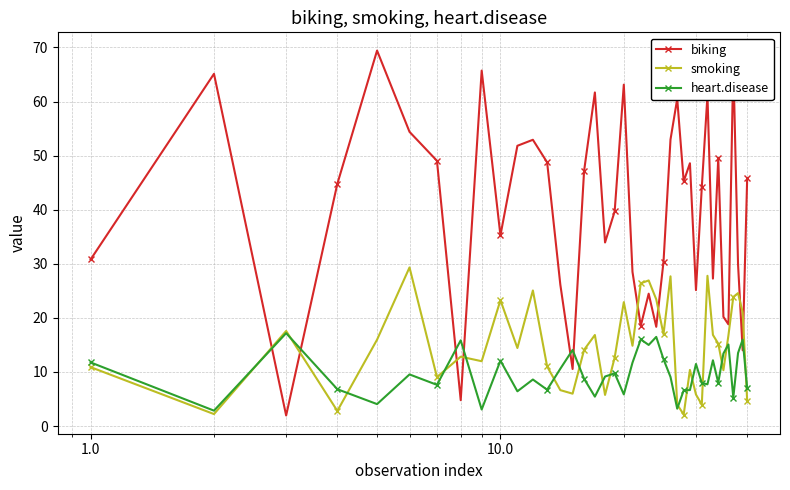

List the series in order of their overall mean, lowest first.

heart.disease, smoking, biking